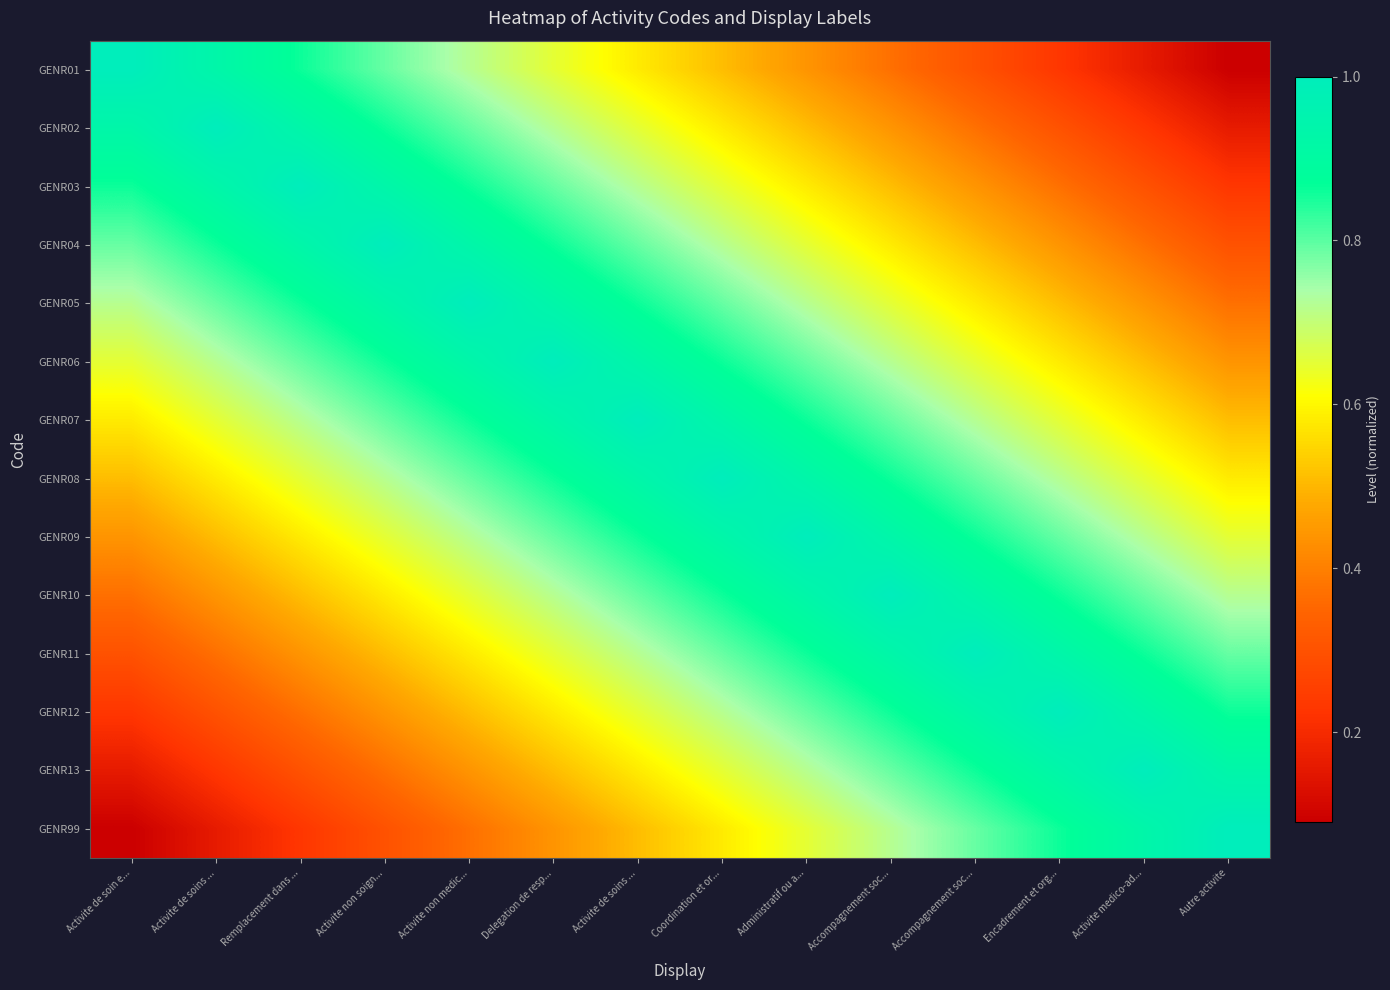

What is the spread (max minus min) of values at Activite non medic...?

0.6